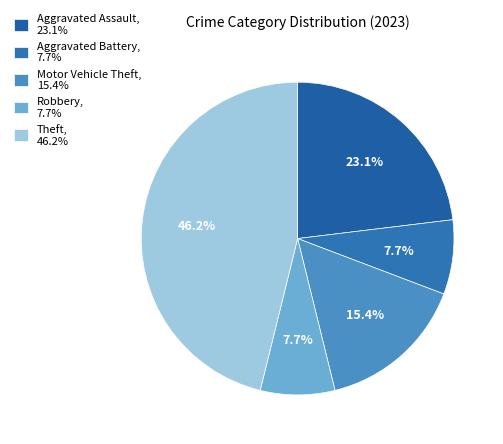

To the nearest percent, what percentage of the pie is Robbery?

8%